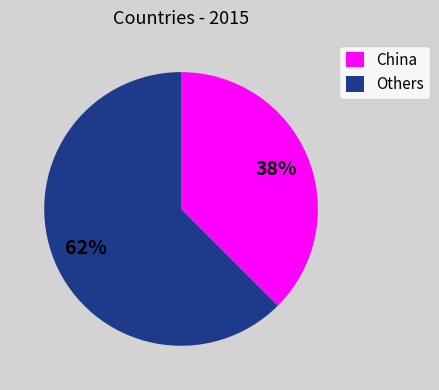

Is China the majority of the pie?

No